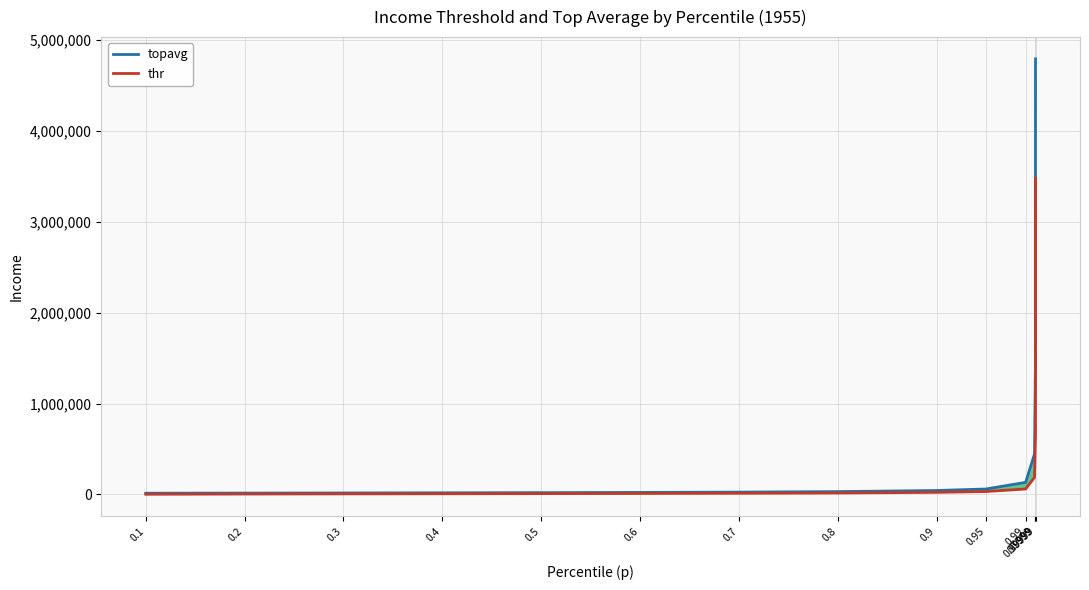

True or false: thr has a value of 14477.9 at 0.95.

False